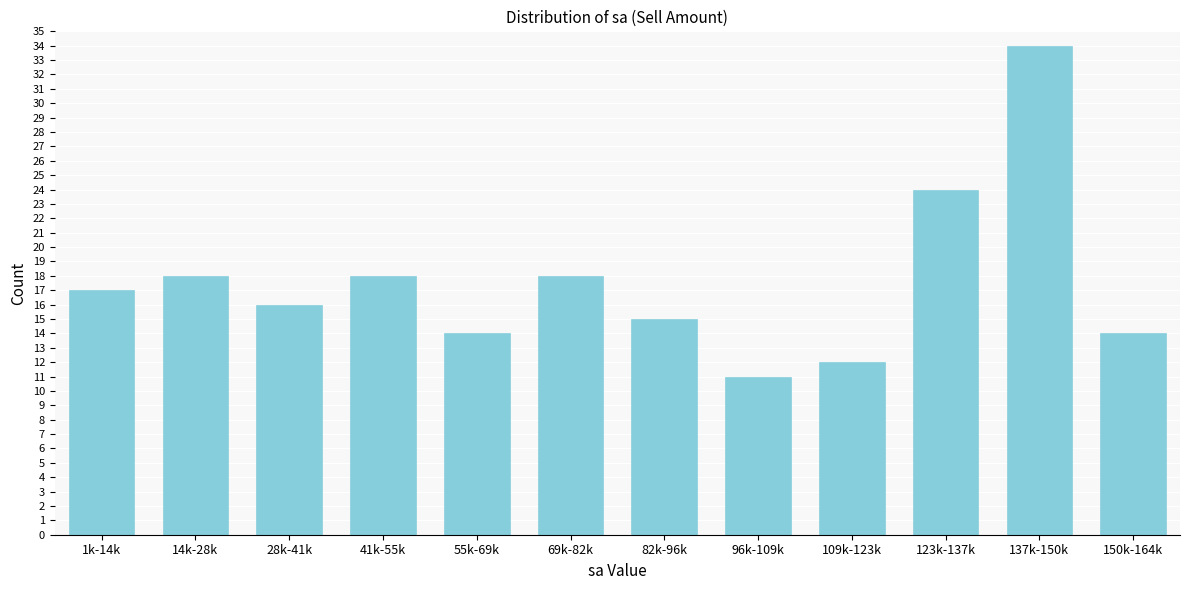

Reading right to left, what are all the values shown in this chart?

14	34	24	12	11	15	18	14	18	16	18	17